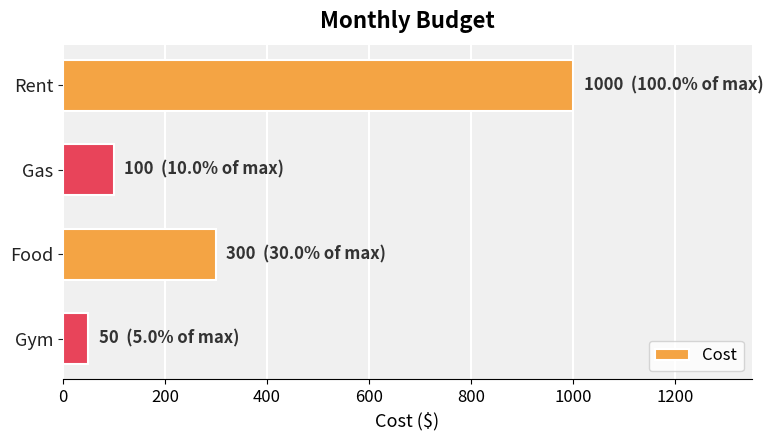

How many series are shown in this chart?

1